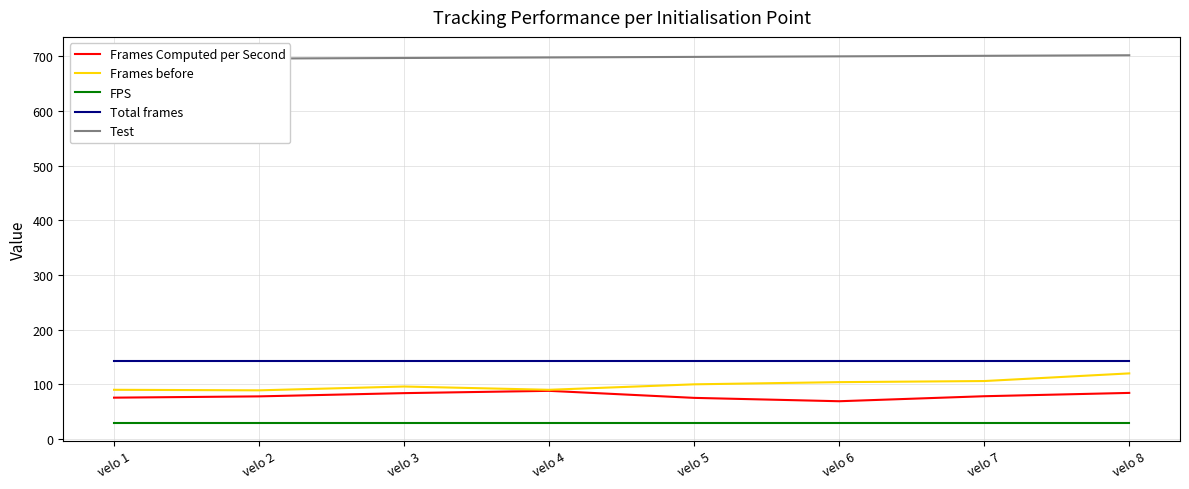

What is the value of the Total frames point at the 5th from the left?

142.0